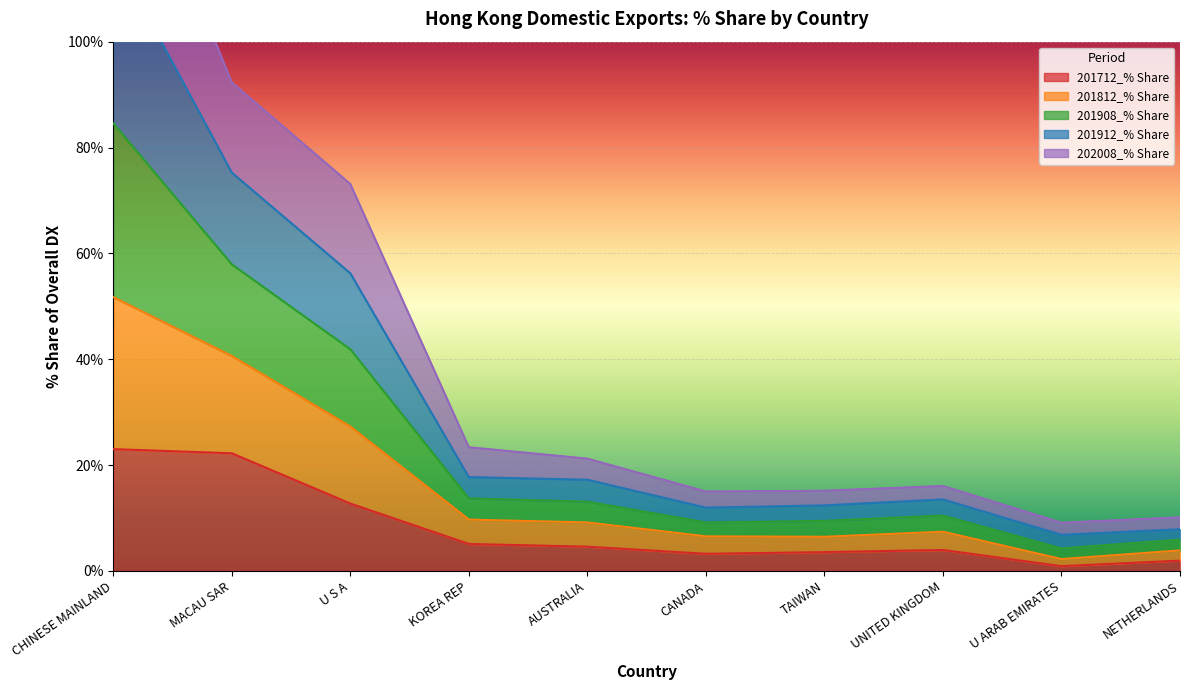

Which category has the lowest value across all series?

U ARAB EMIRATES